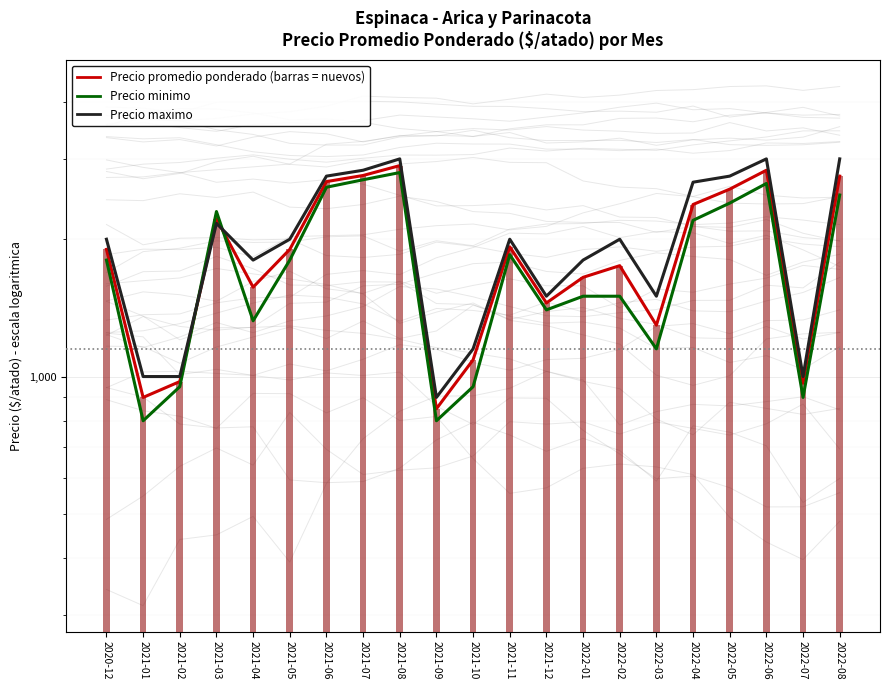

How many data points does each series have?

21